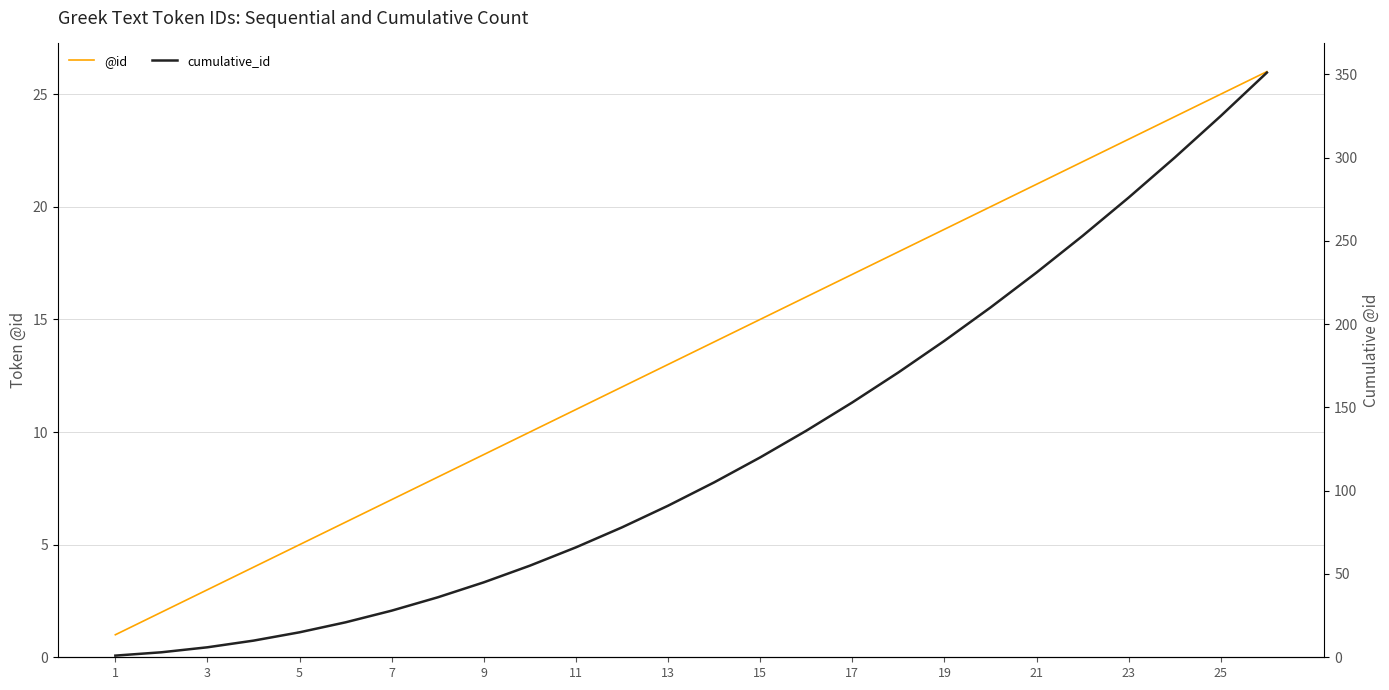

True or false: @id and cumulative_id intersect in this chart.

False